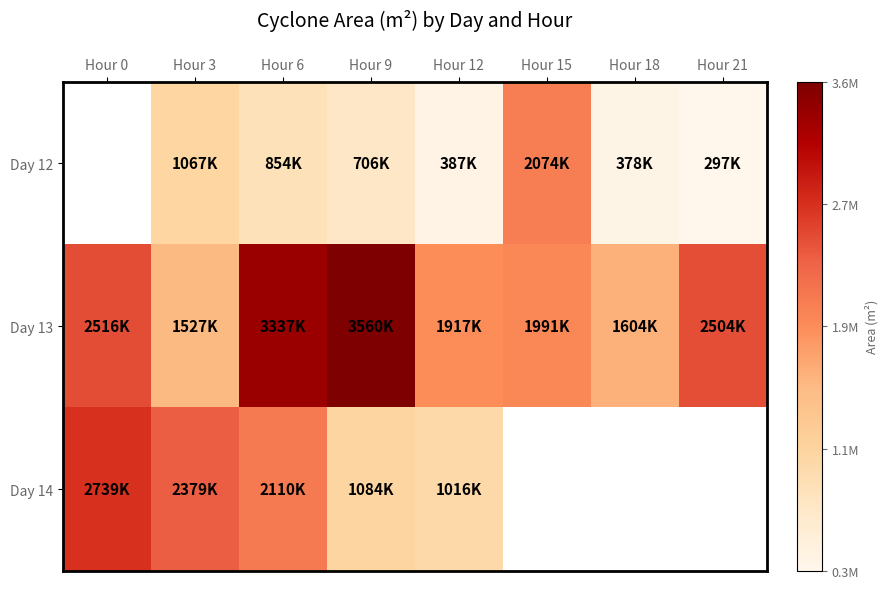

What is the average value of the Day 13 series?

2369453.1